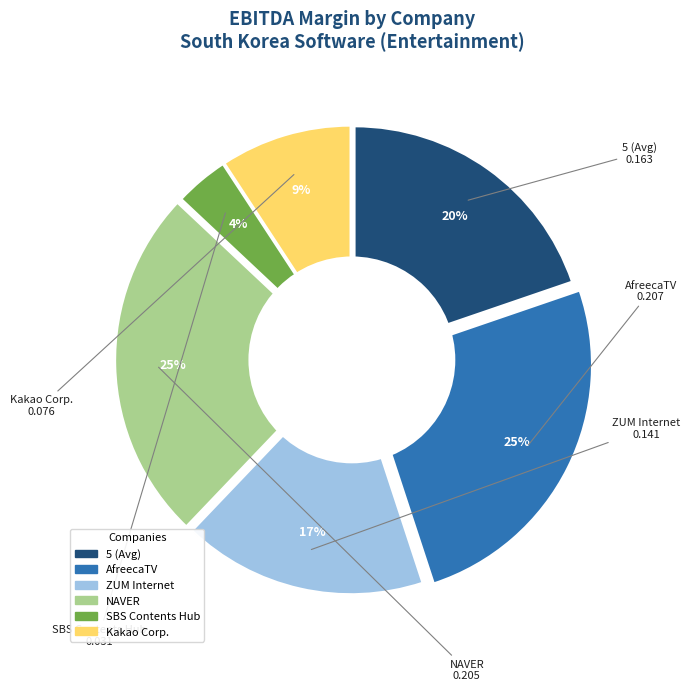

Which category has the smallest portion of the pie?

SBS Contents Hub